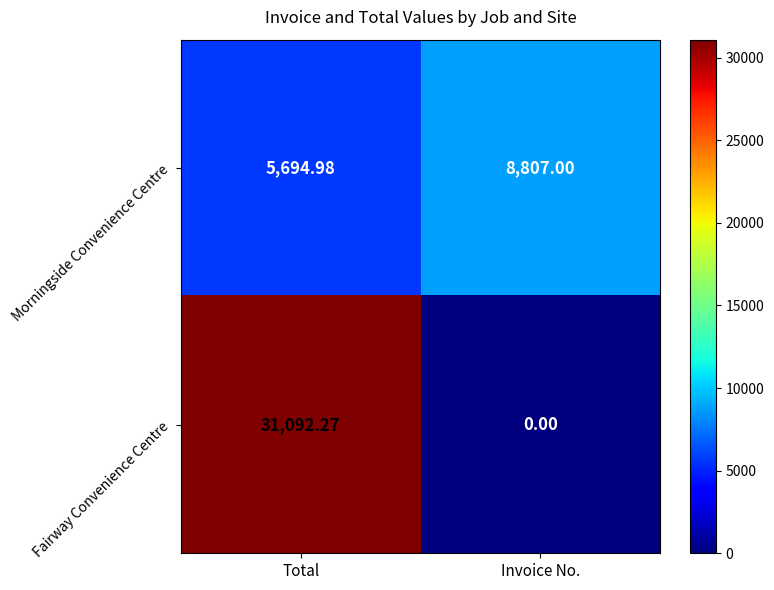

Count the number of categories in the chart.

2